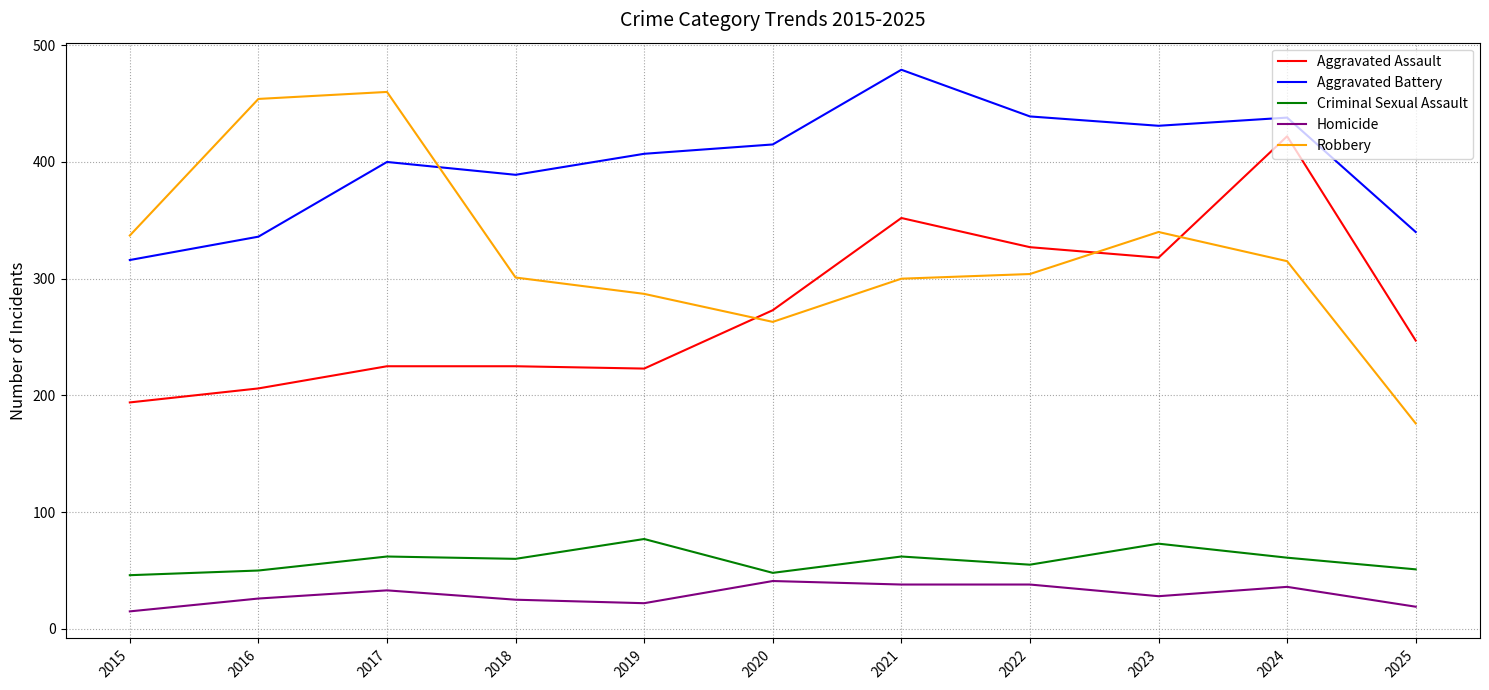

How many interior local valleys does the Aggravated Battery series have?

2